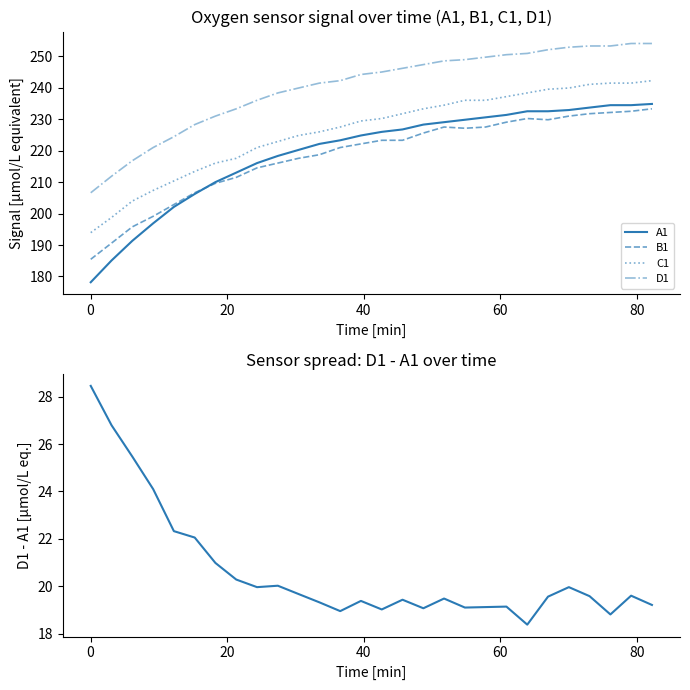

How many interior local peaks does the B1 series have?

2